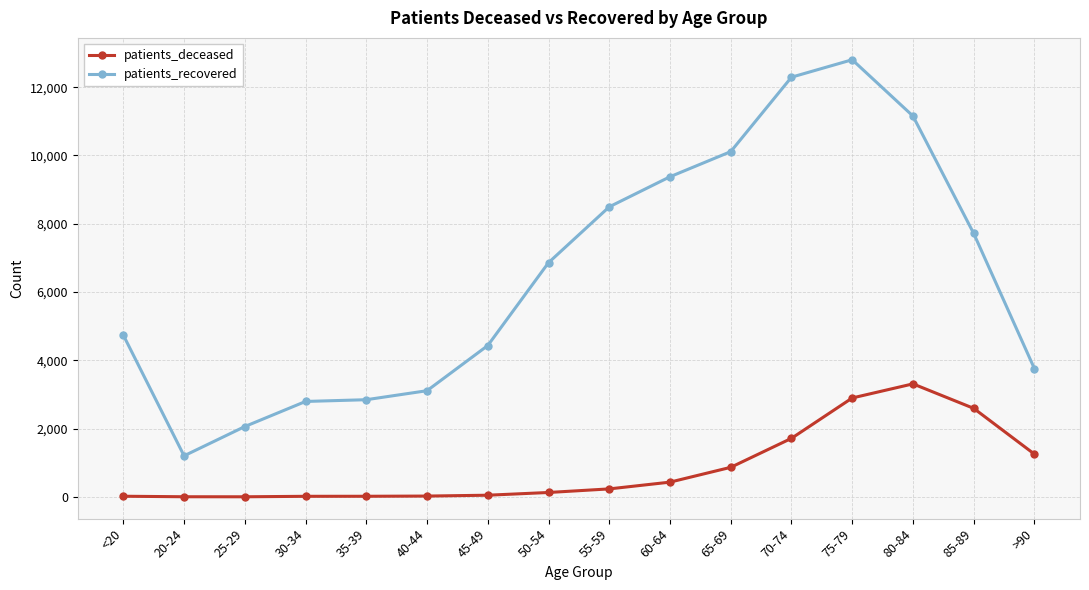

True or false: patients_deceased and patients_recovered intersect in this chart.

False